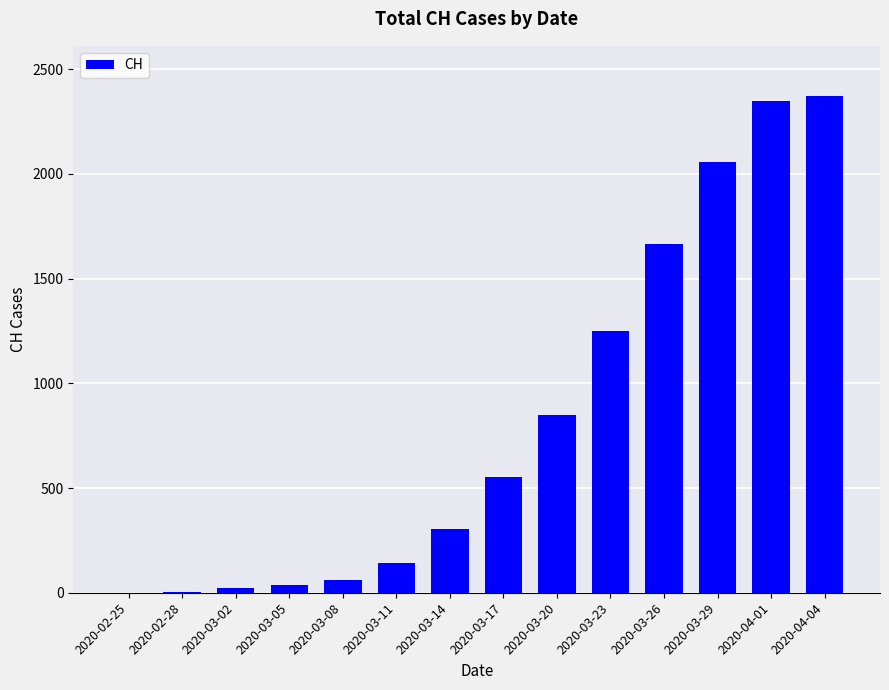

What is the maximum value shown in the chart?

2374